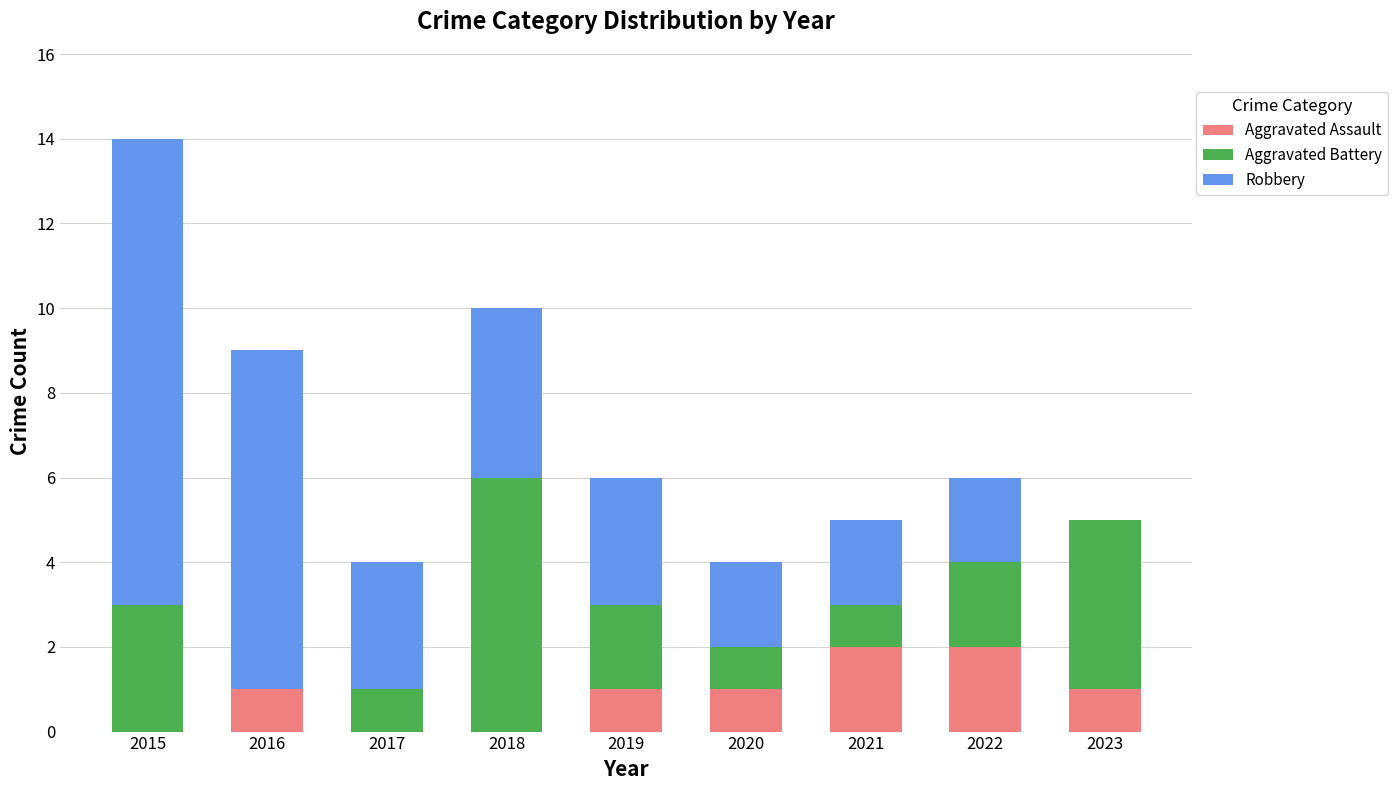

At which category is the sum across all series the highest?

2015